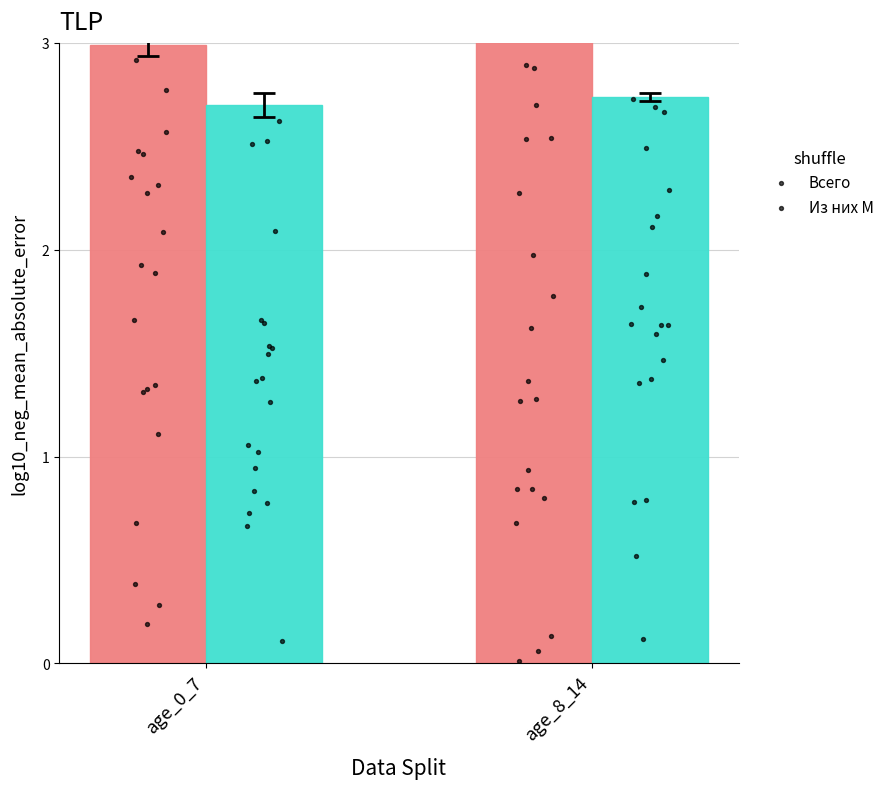

Is the value of Из них М at age_0_7 greater than the value of Всего at age_0_7?

No